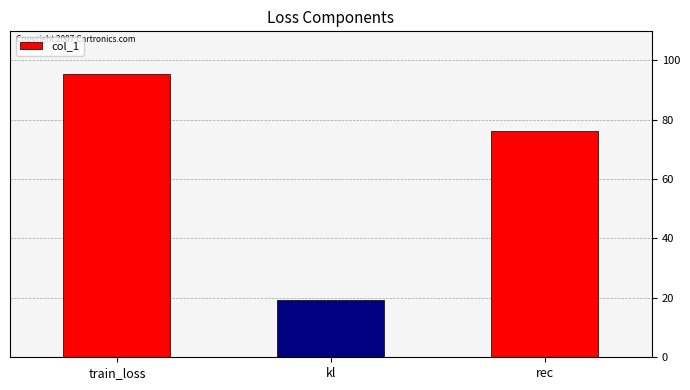

The chart shows a value of 31.7 at kl. True or false?

False